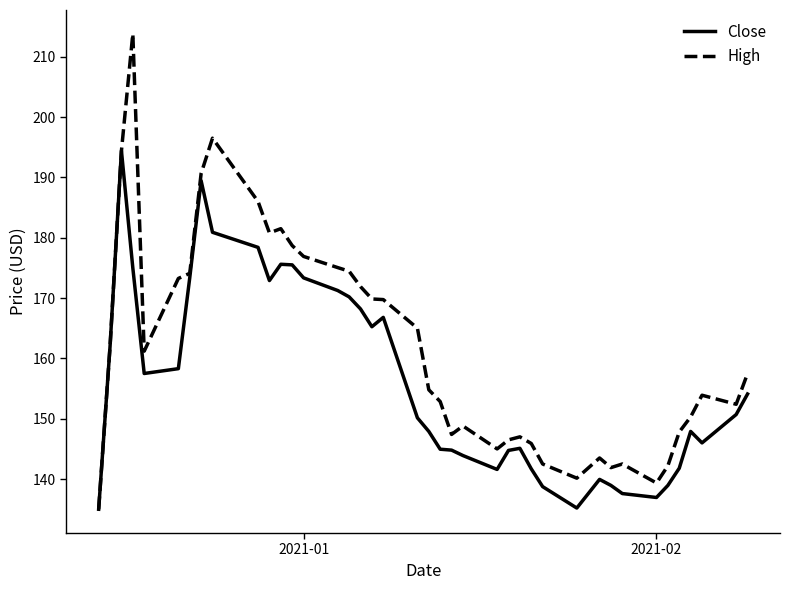

Which series has the largest total across all categories?

High